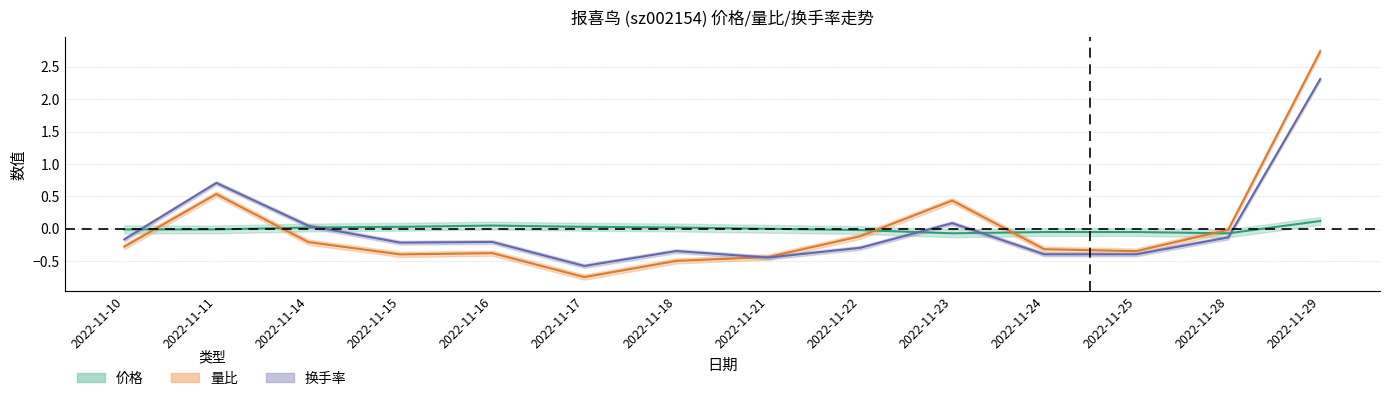

True or false: 量比 has more than 2 points higher than both neighbors.

True